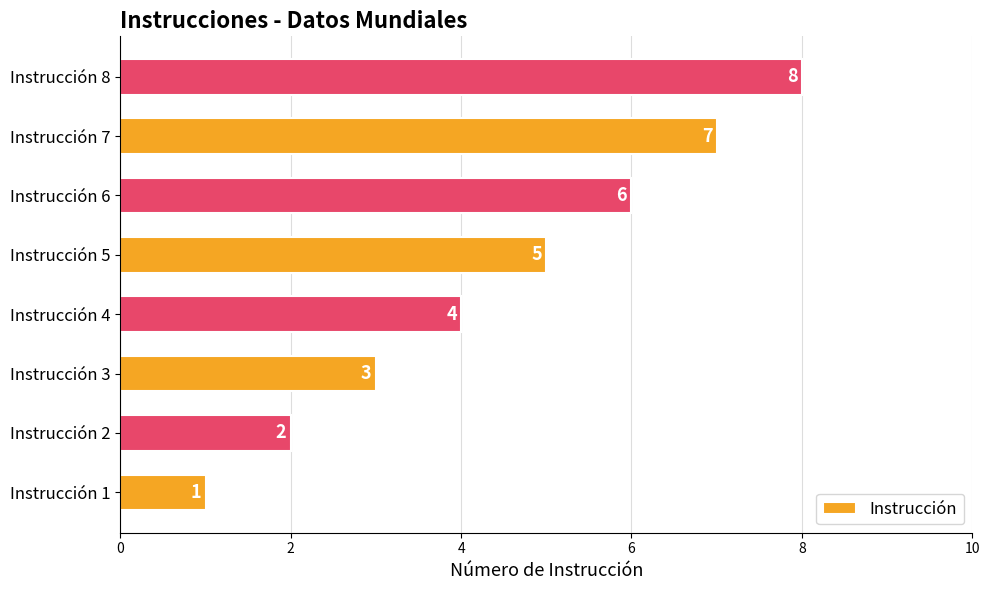

What is the sum of all values?

36